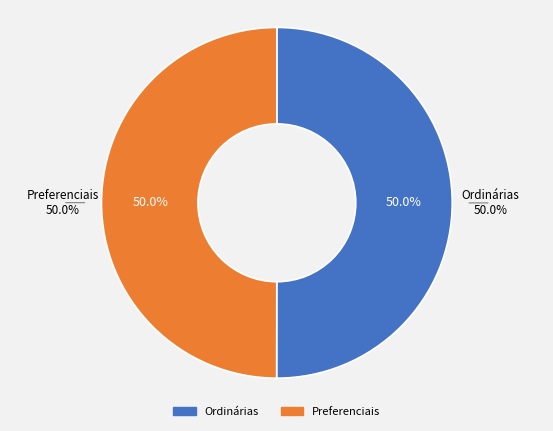

Count the number of slices in the pie.

2